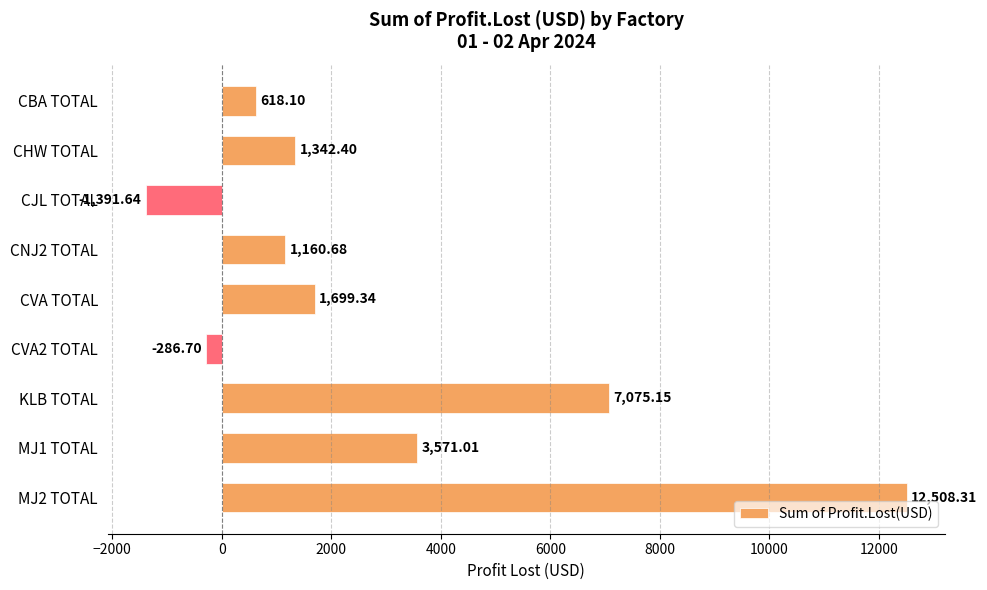

Which has a higher value, CVA2 TOTAL or KLB TOTAL?

KLB TOTAL